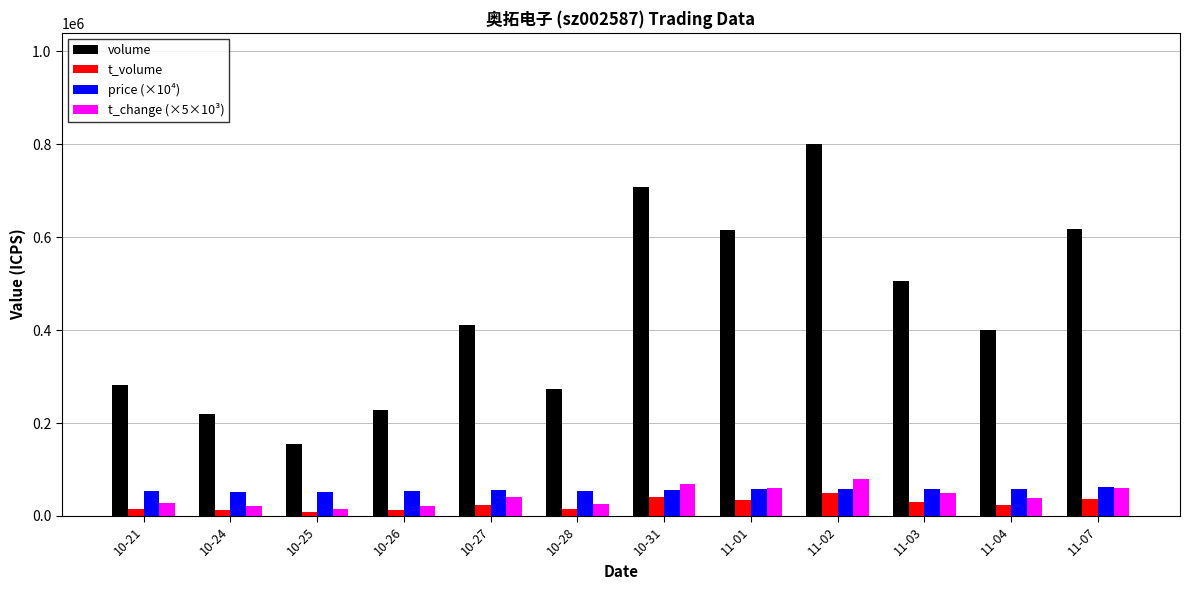

What are all the series names shown in the legend?

volume, t_volume, price (×10⁴), t_change (×5×10³)